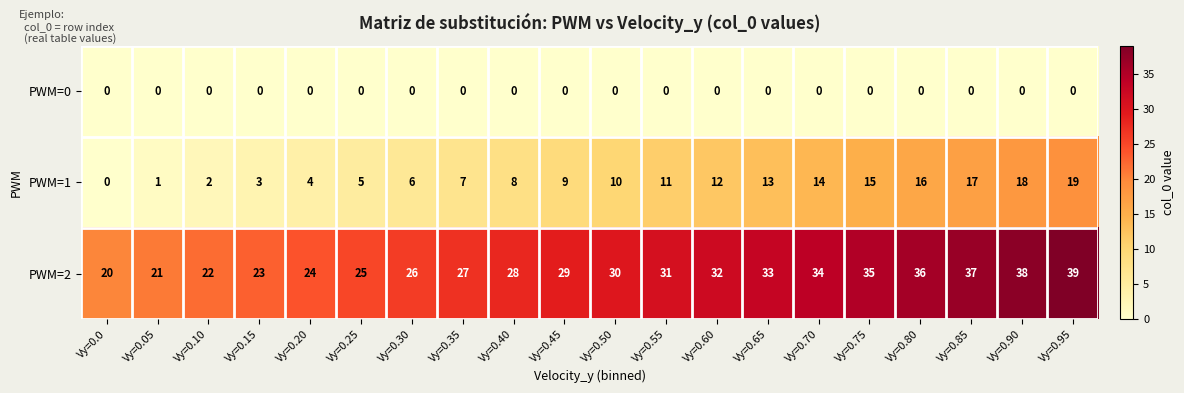

True or false: PWM=0 has a value of 0 at Vy=0.95.

True